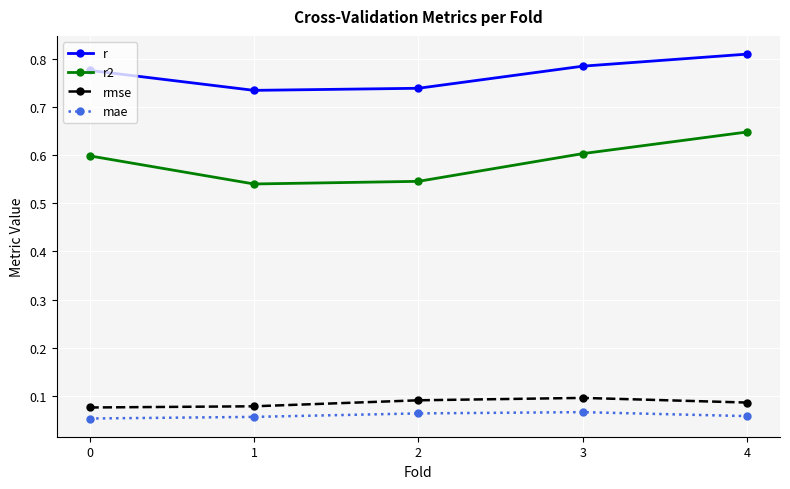

Which category has the highest value in the r series?

4